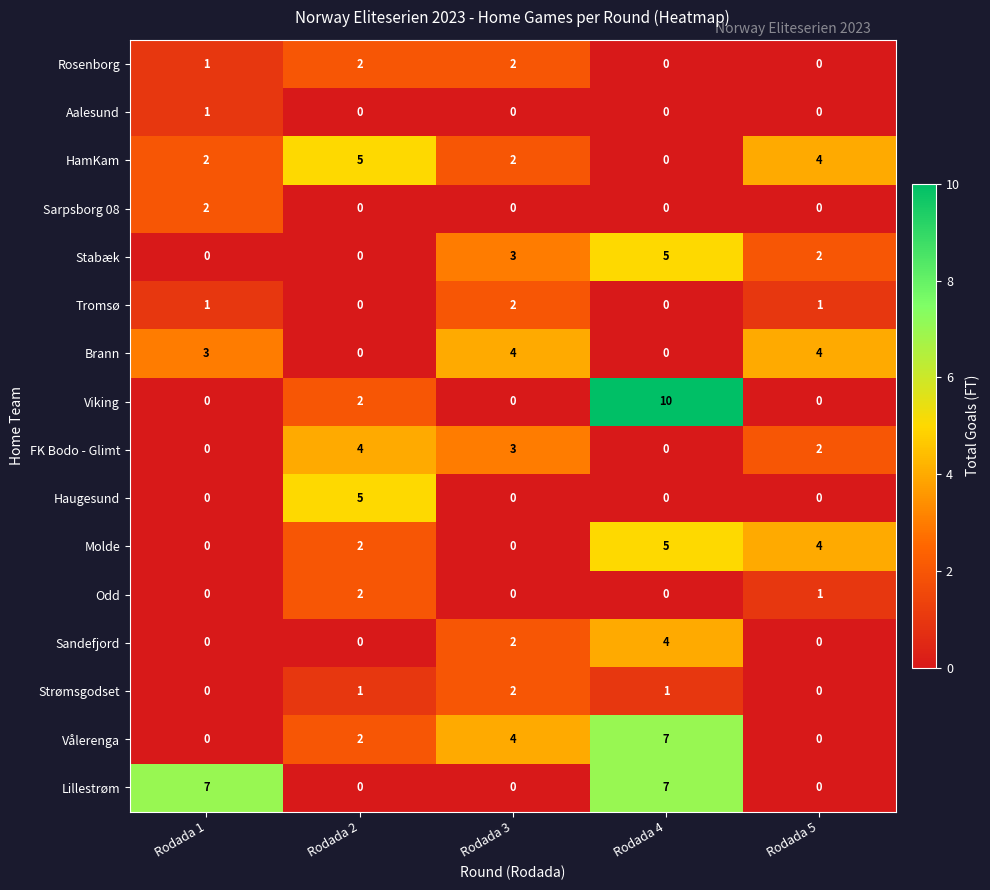

What is the sum of all FK Bodo - Glimt values?

9